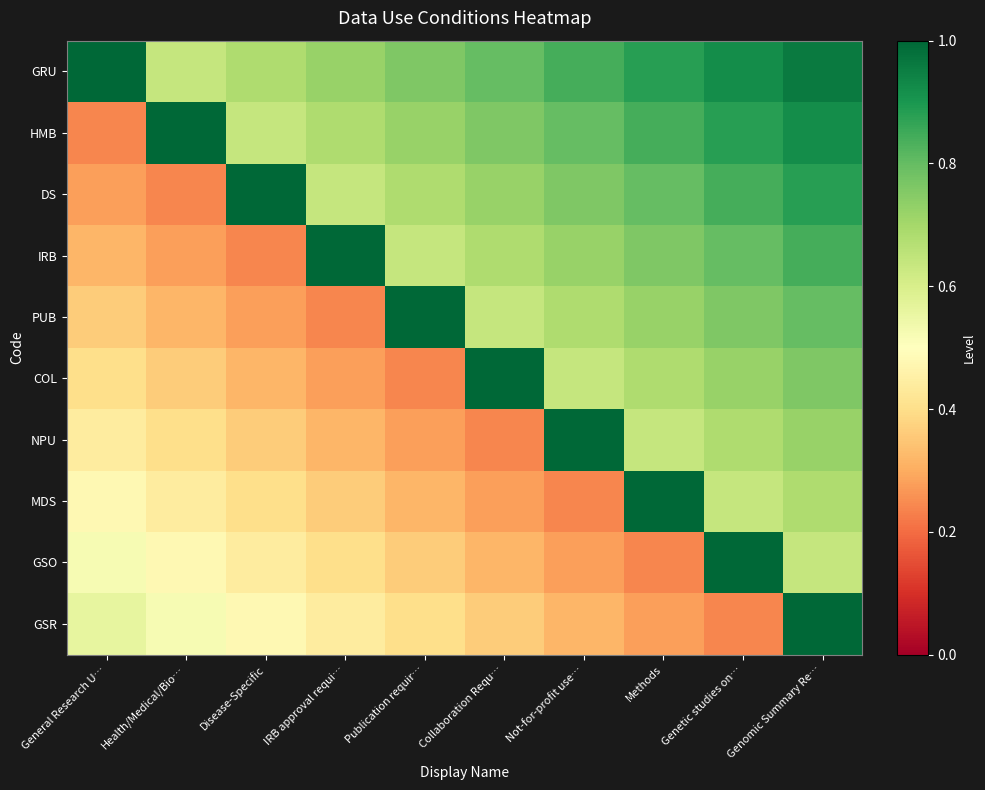

Between Health/Medical/Bio… and IRB approval requi…, which series saw the biggest shift?

IRB